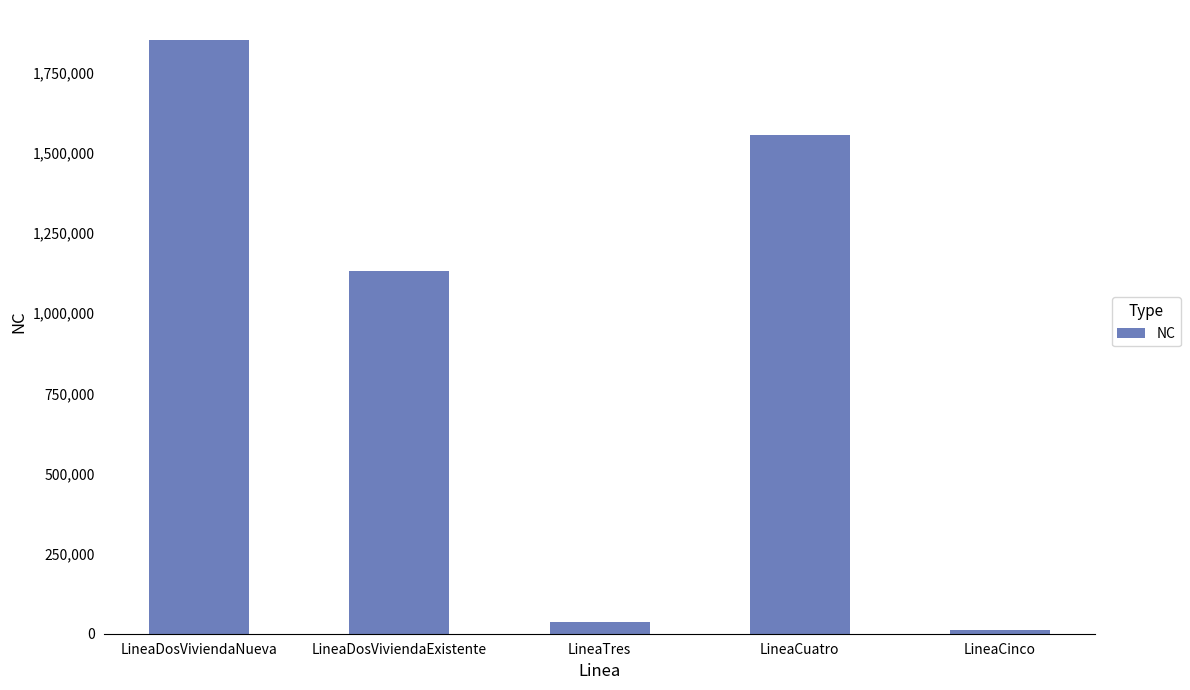

Which category has the highest value across all series?

LineaDosViviendaNueva